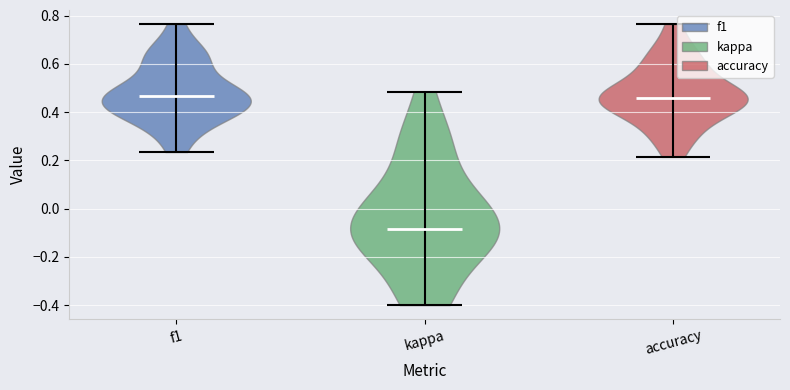

What is the highest point the violin for accuracy reaches on the y-axis? The values are not printed on the chart, so give them approximately, as read against the axis.

0.76